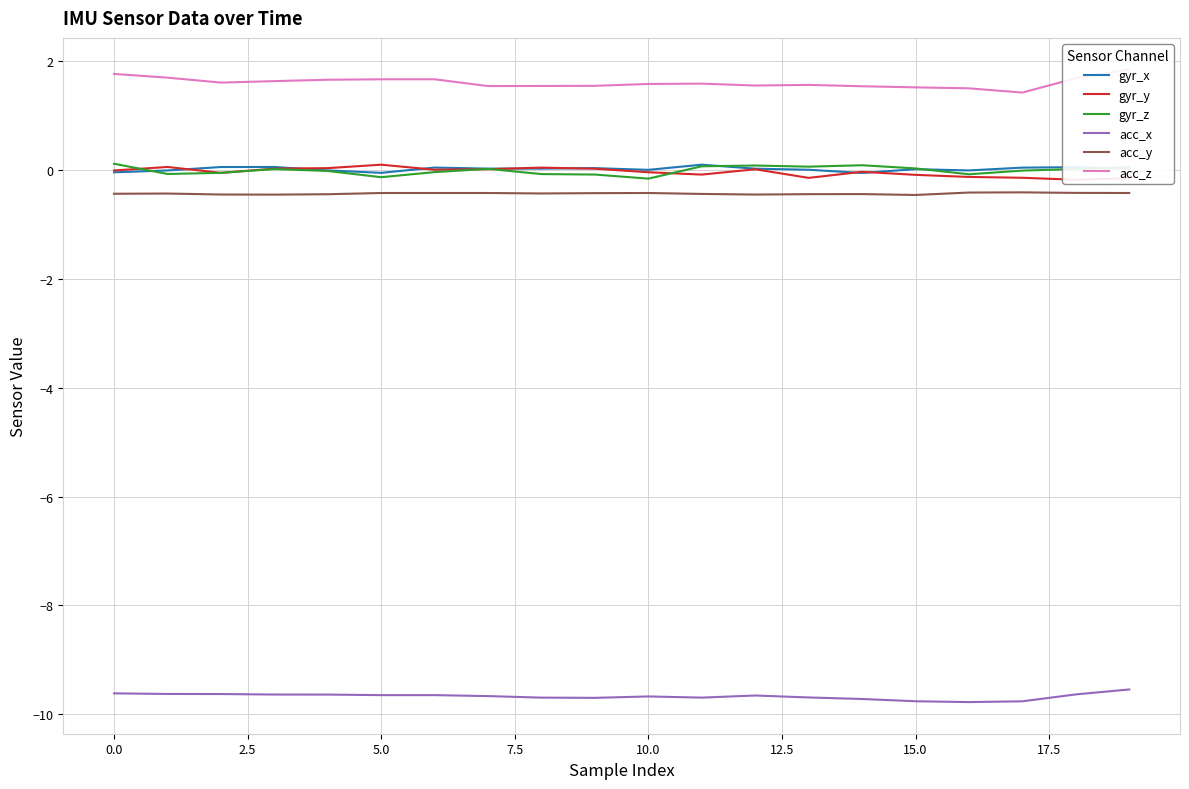

True or false: acc_y and gyr_x intersect in this chart.

False